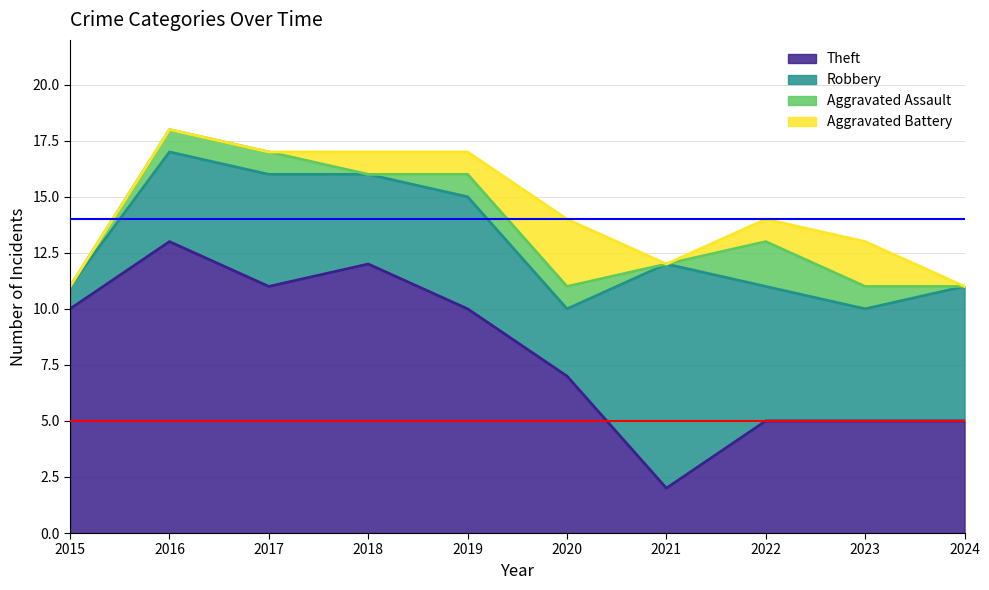

Reading left to right, transcribe all the data shown in this chart.

Aggravated Assault: 0	1	1	0	1	1	0	2	1	0
Aggravated Battery: 0	0	0	1	1	3	0	1	2	0
Robbery: 1	4	5	4	5	3	10	6	5	6
Theft: 10	13	11	12	10	7	2	5	5	5